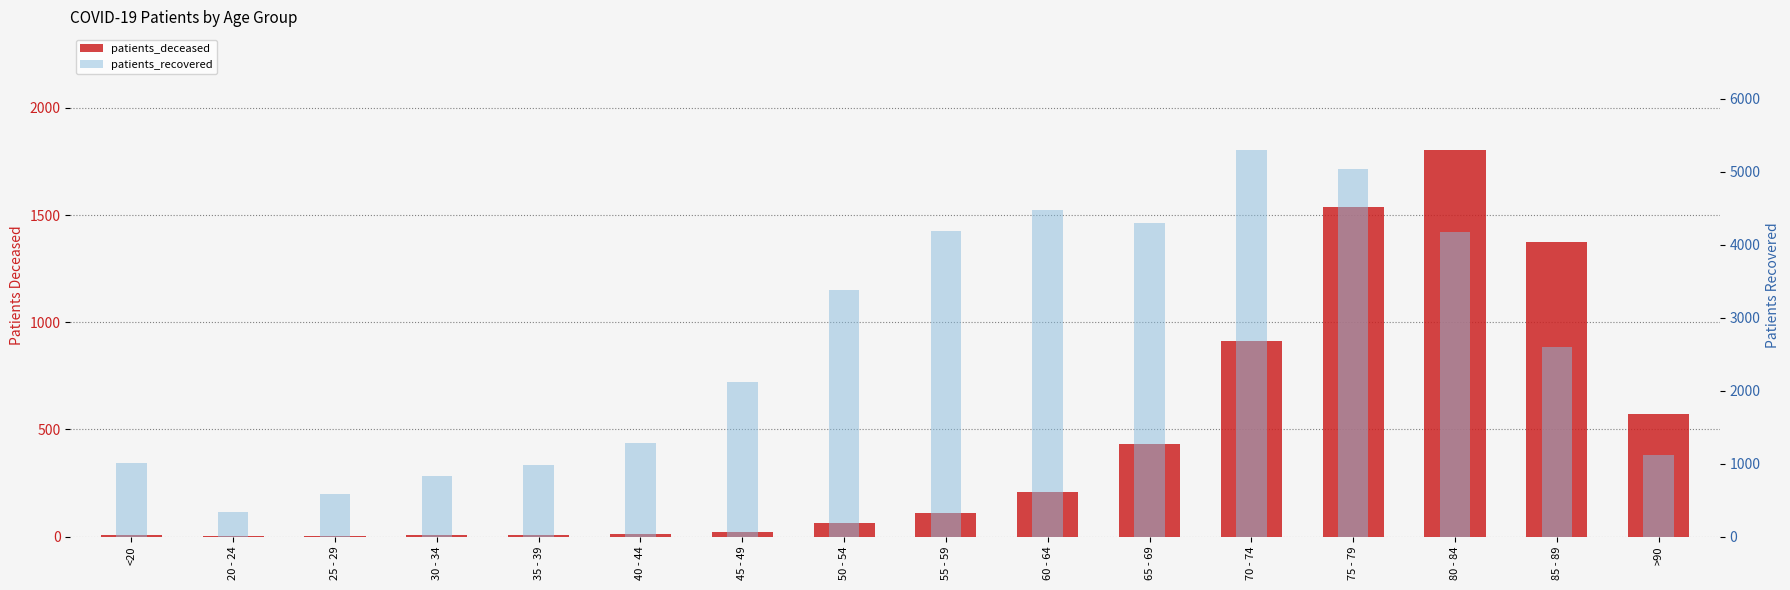

Which has a higher value, 30 - 34 or 65 - 69?

65 - 69